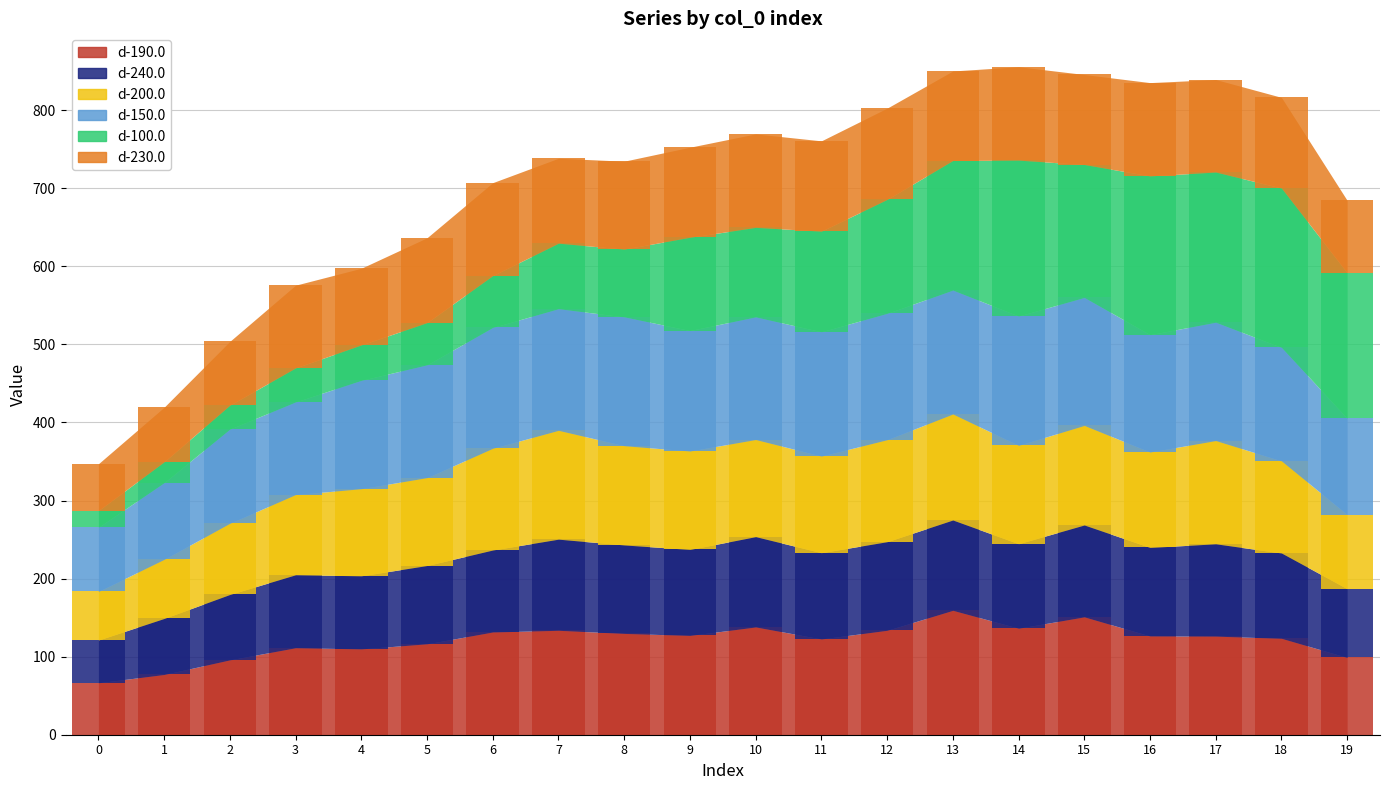

True or false: d-200.0 has a value of 91.2 at 2.

True